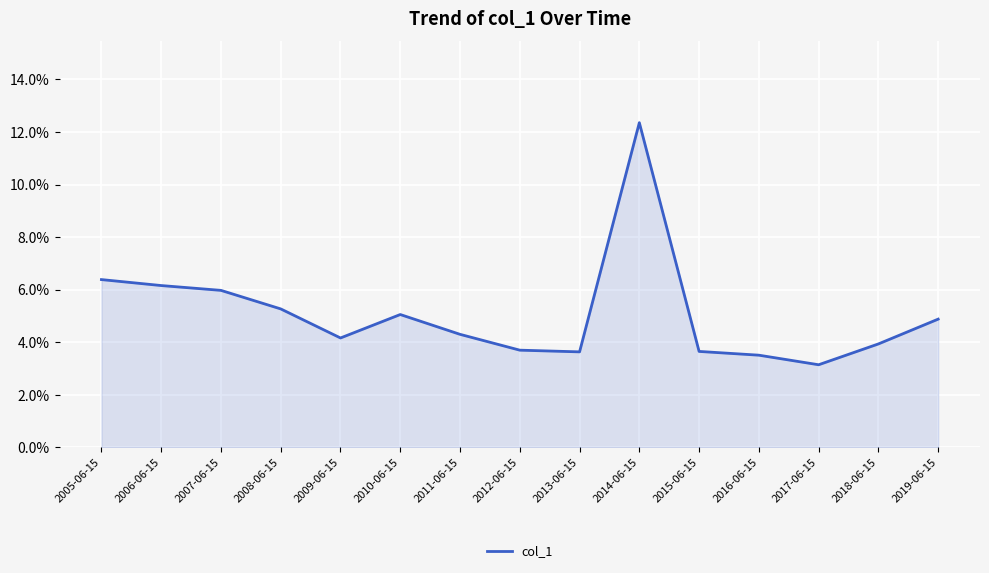

True or false: the data shows 0.1 at 2011-06-15.

False